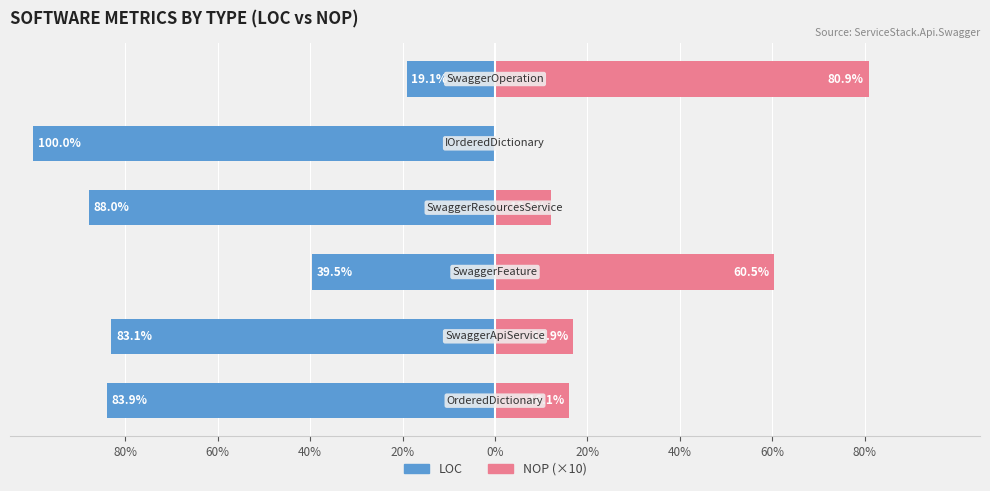

Is the value of NOP (×10) at 60% greater than the value of LOC at 0%?

Yes